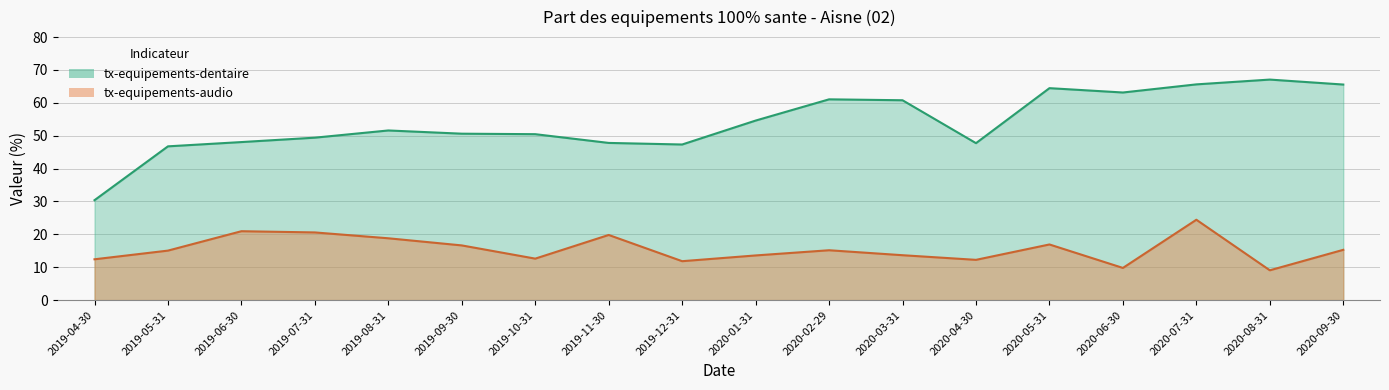

At which category is the sum across all series the highest?

2020-07-31